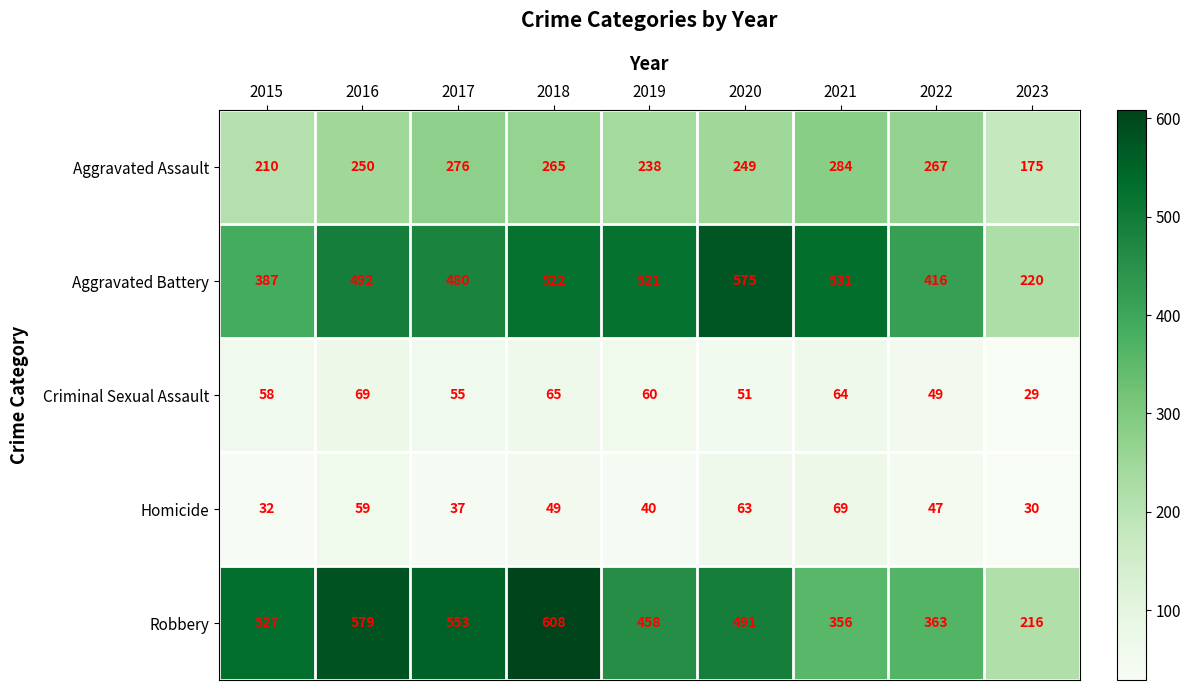

At which category does the chart reach its peak across all series?

2018